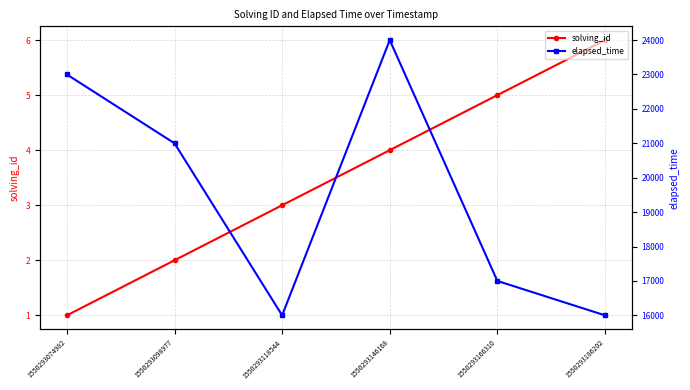

Does the chart have visible grid lines?

Yes